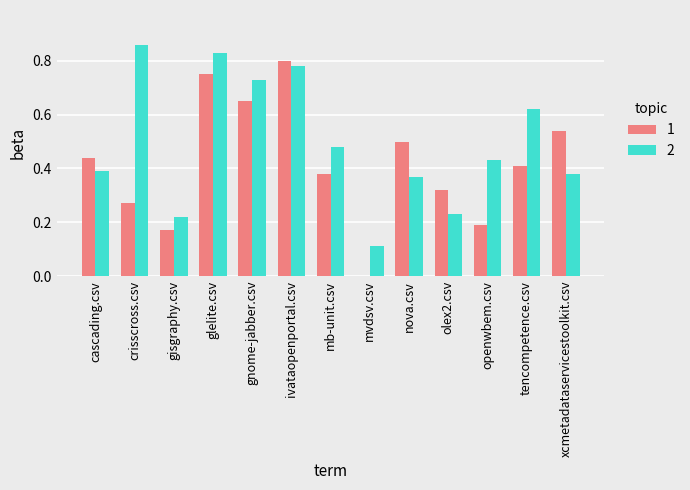

Which category has the highest value in the 1 series?

ivataopenportal.csv